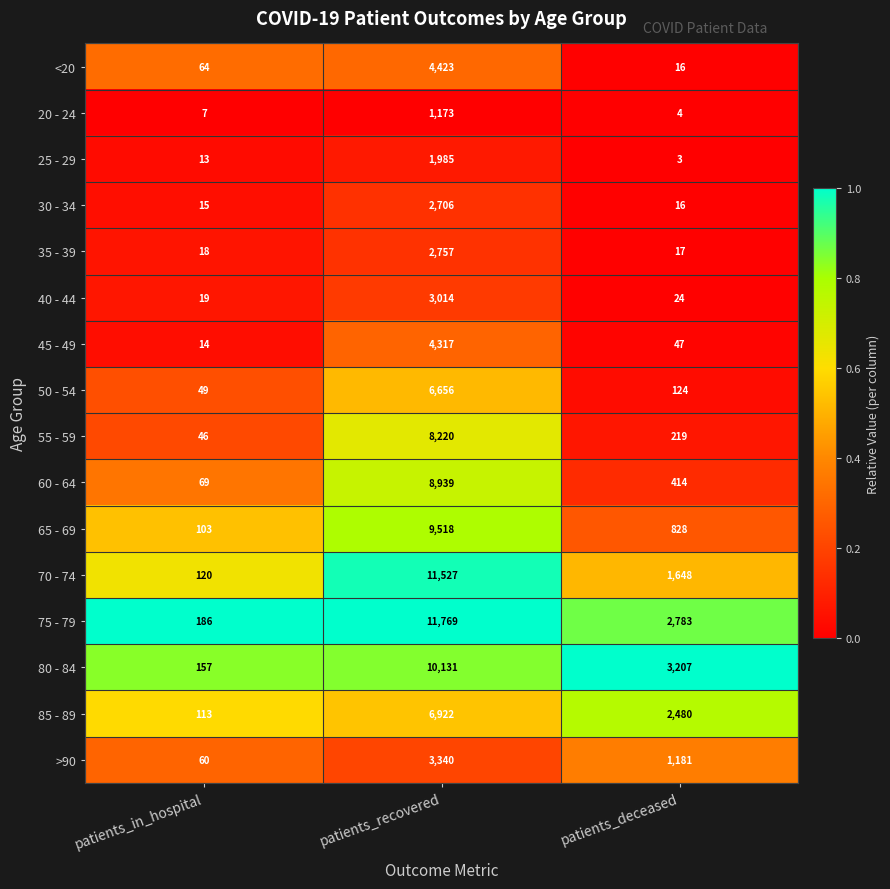

Which series changed the most between patients_in_hospital and patients_recovered?

75 - 79